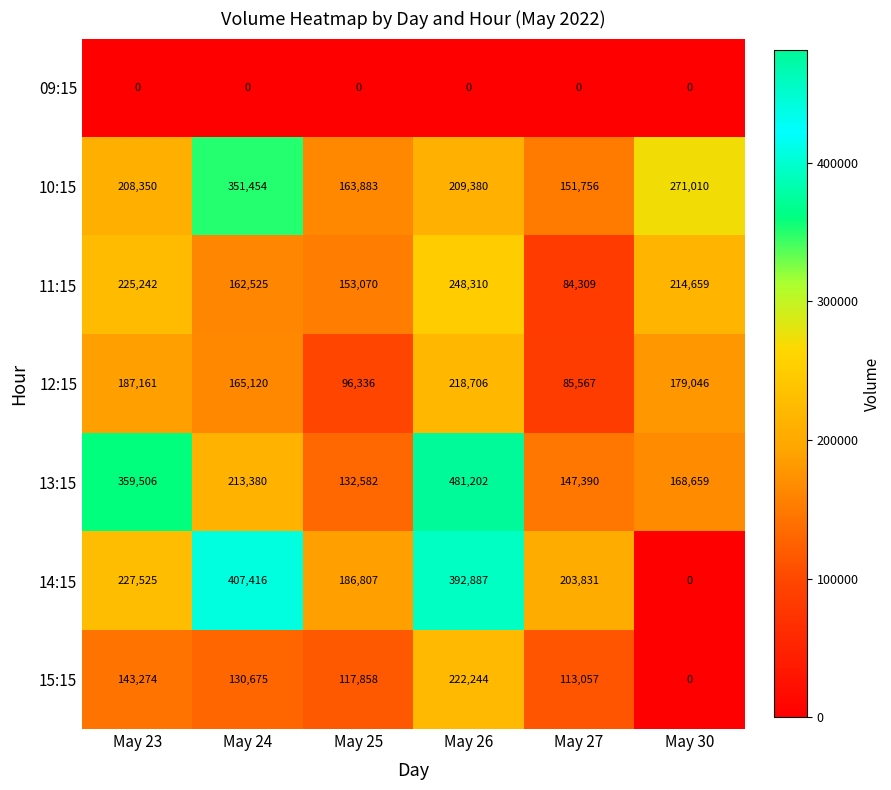

Which series has the largest range (max minus min)?

14:15